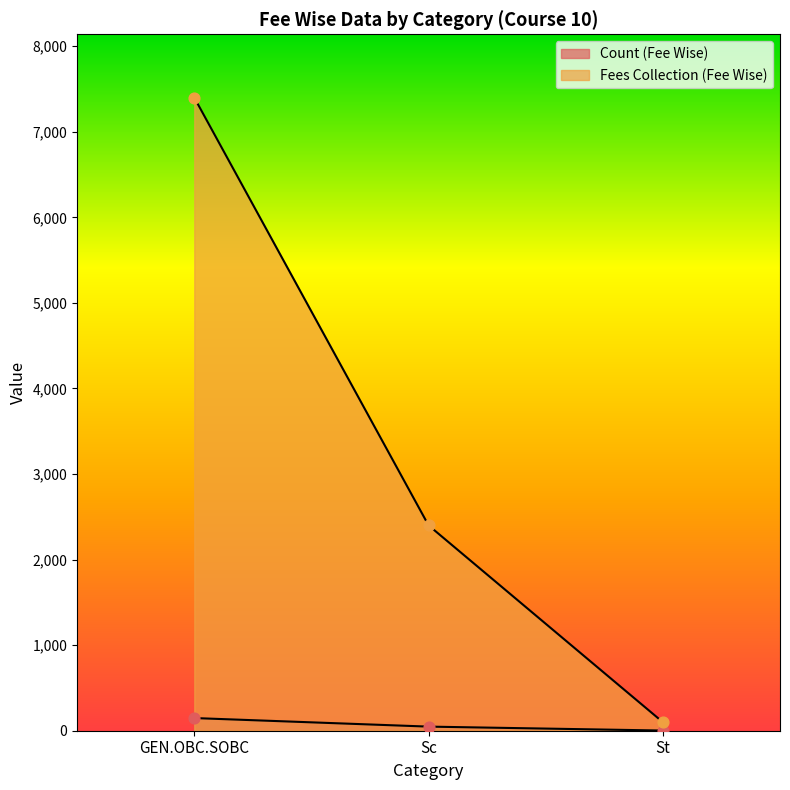

Which series reaches the minimum Y coordinate?

Count (Fee Wise)